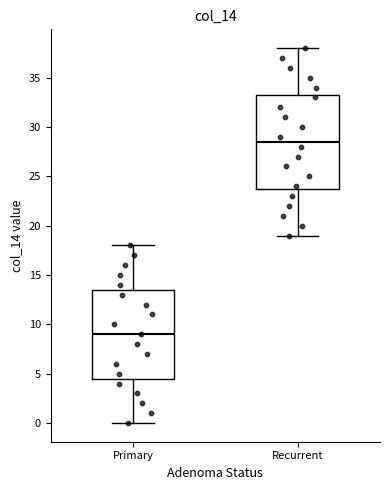

Which box's median line is the lowest?

Primary